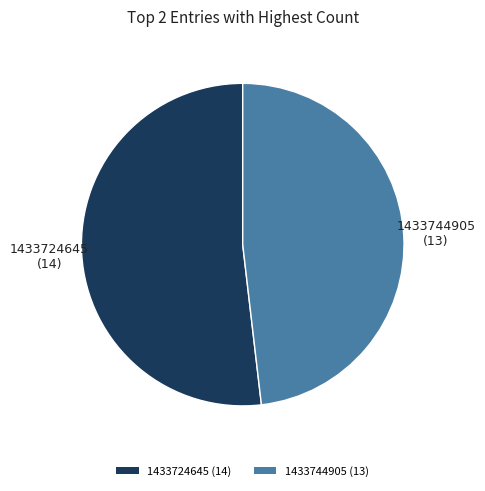

Combined, do 1433724645 (14) and 1433744905 (13) account for over 50%?

Yes